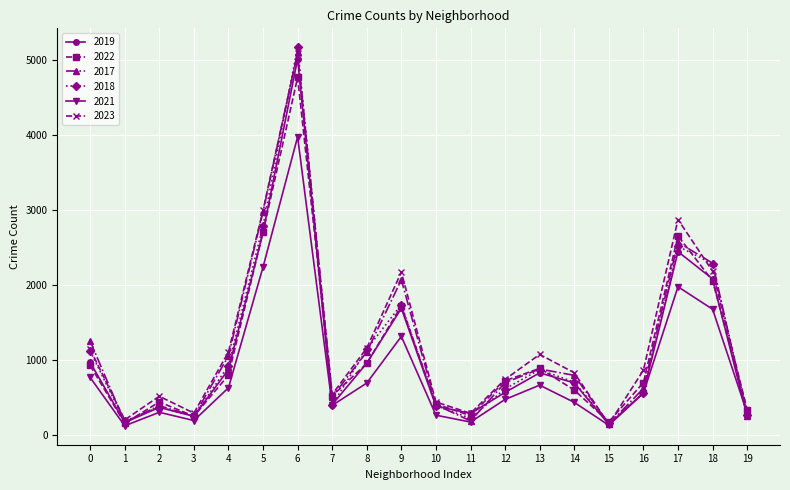

At which category does 2017 reach its first local valley?

1